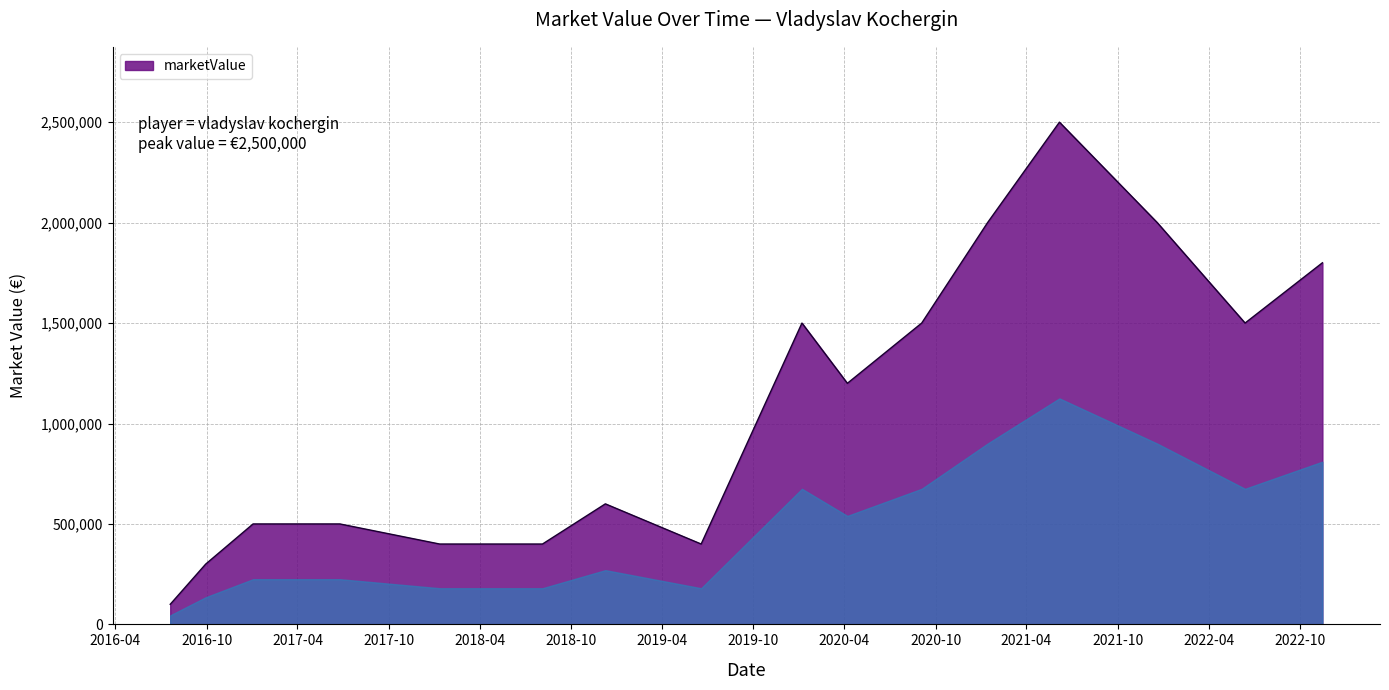

What is the maximum value shown in the chart?

2500000